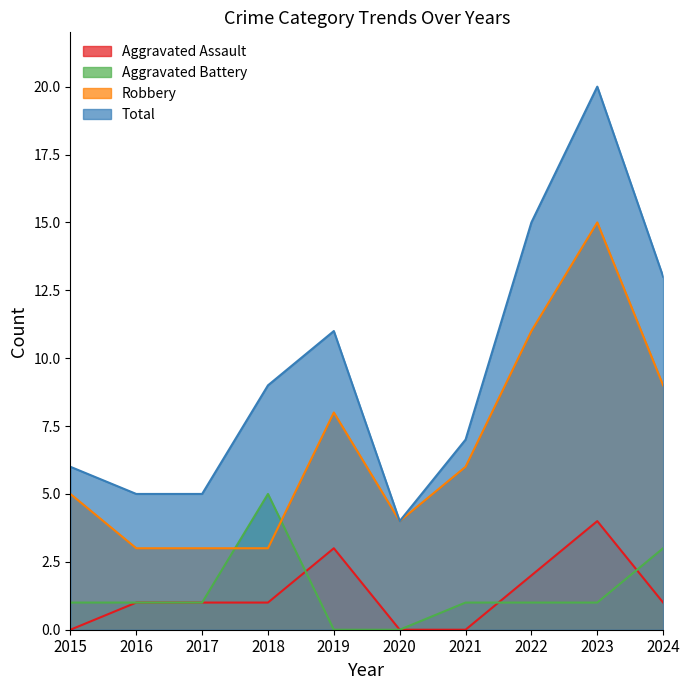

At which category does Total reach its first local peak?

2019